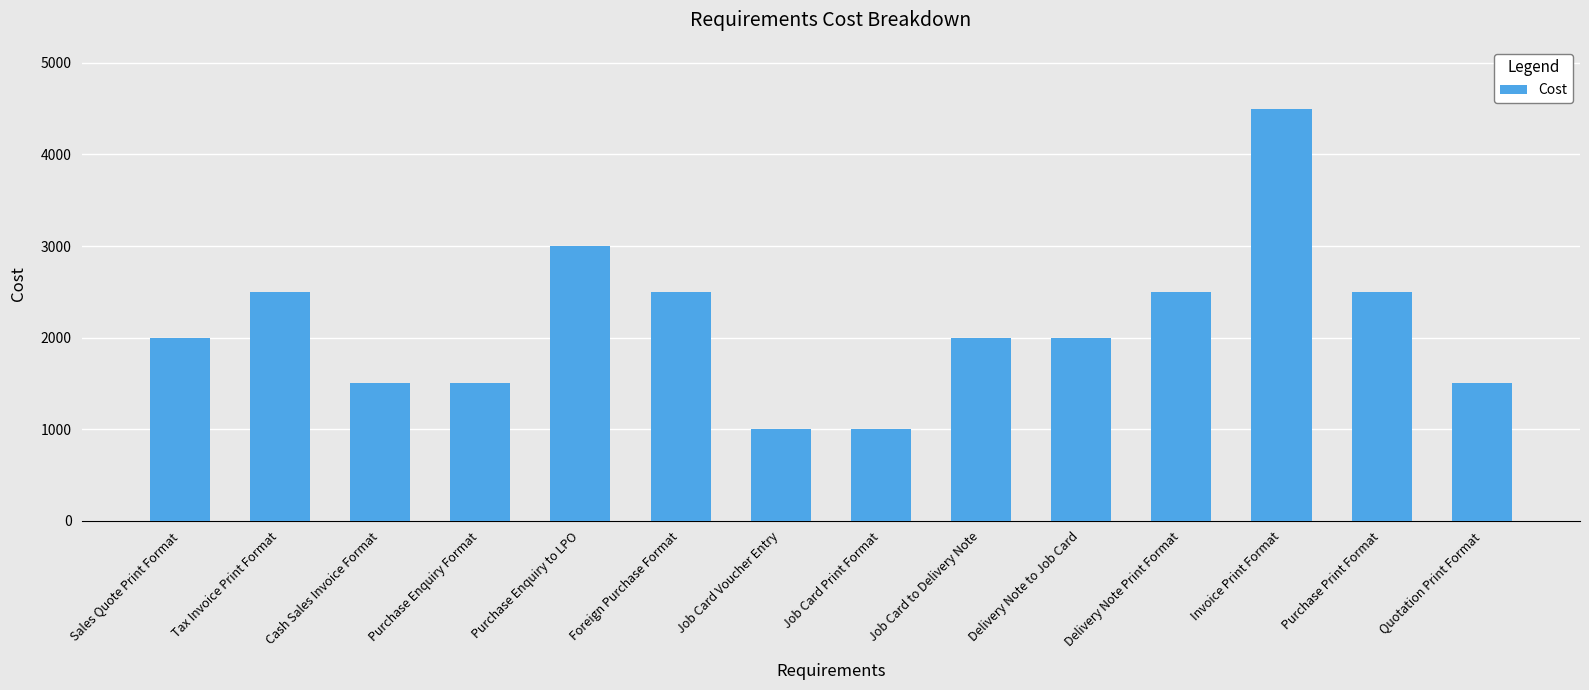

At which category does the chart reach its peak across all series?

Invoice Print Format